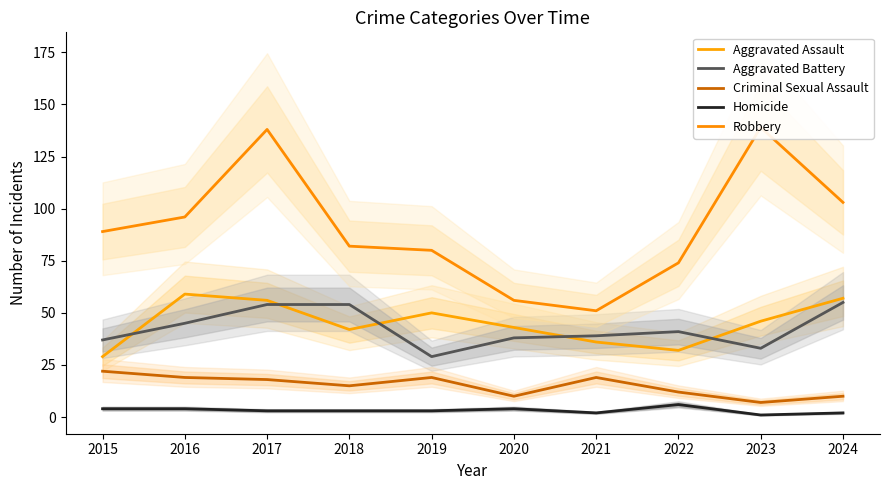

What is the difference between the second highest and minimum values in the Aggravated Battery series?

25